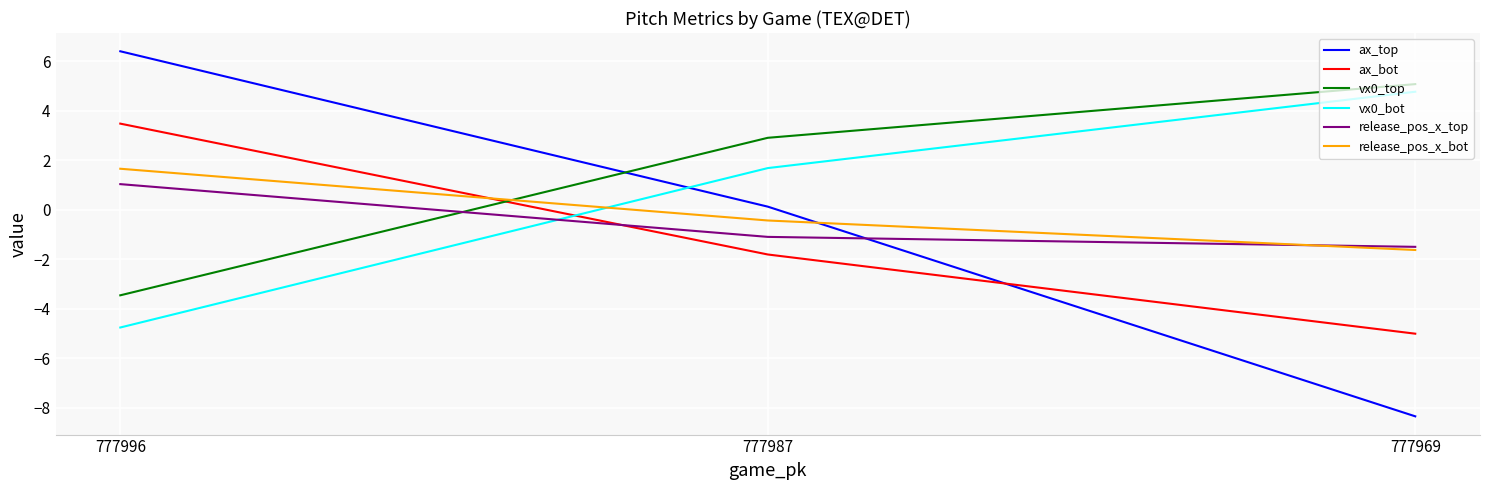

Is the value of vx0_top at 777996 greater than the value of ax_bot at 777987?

No